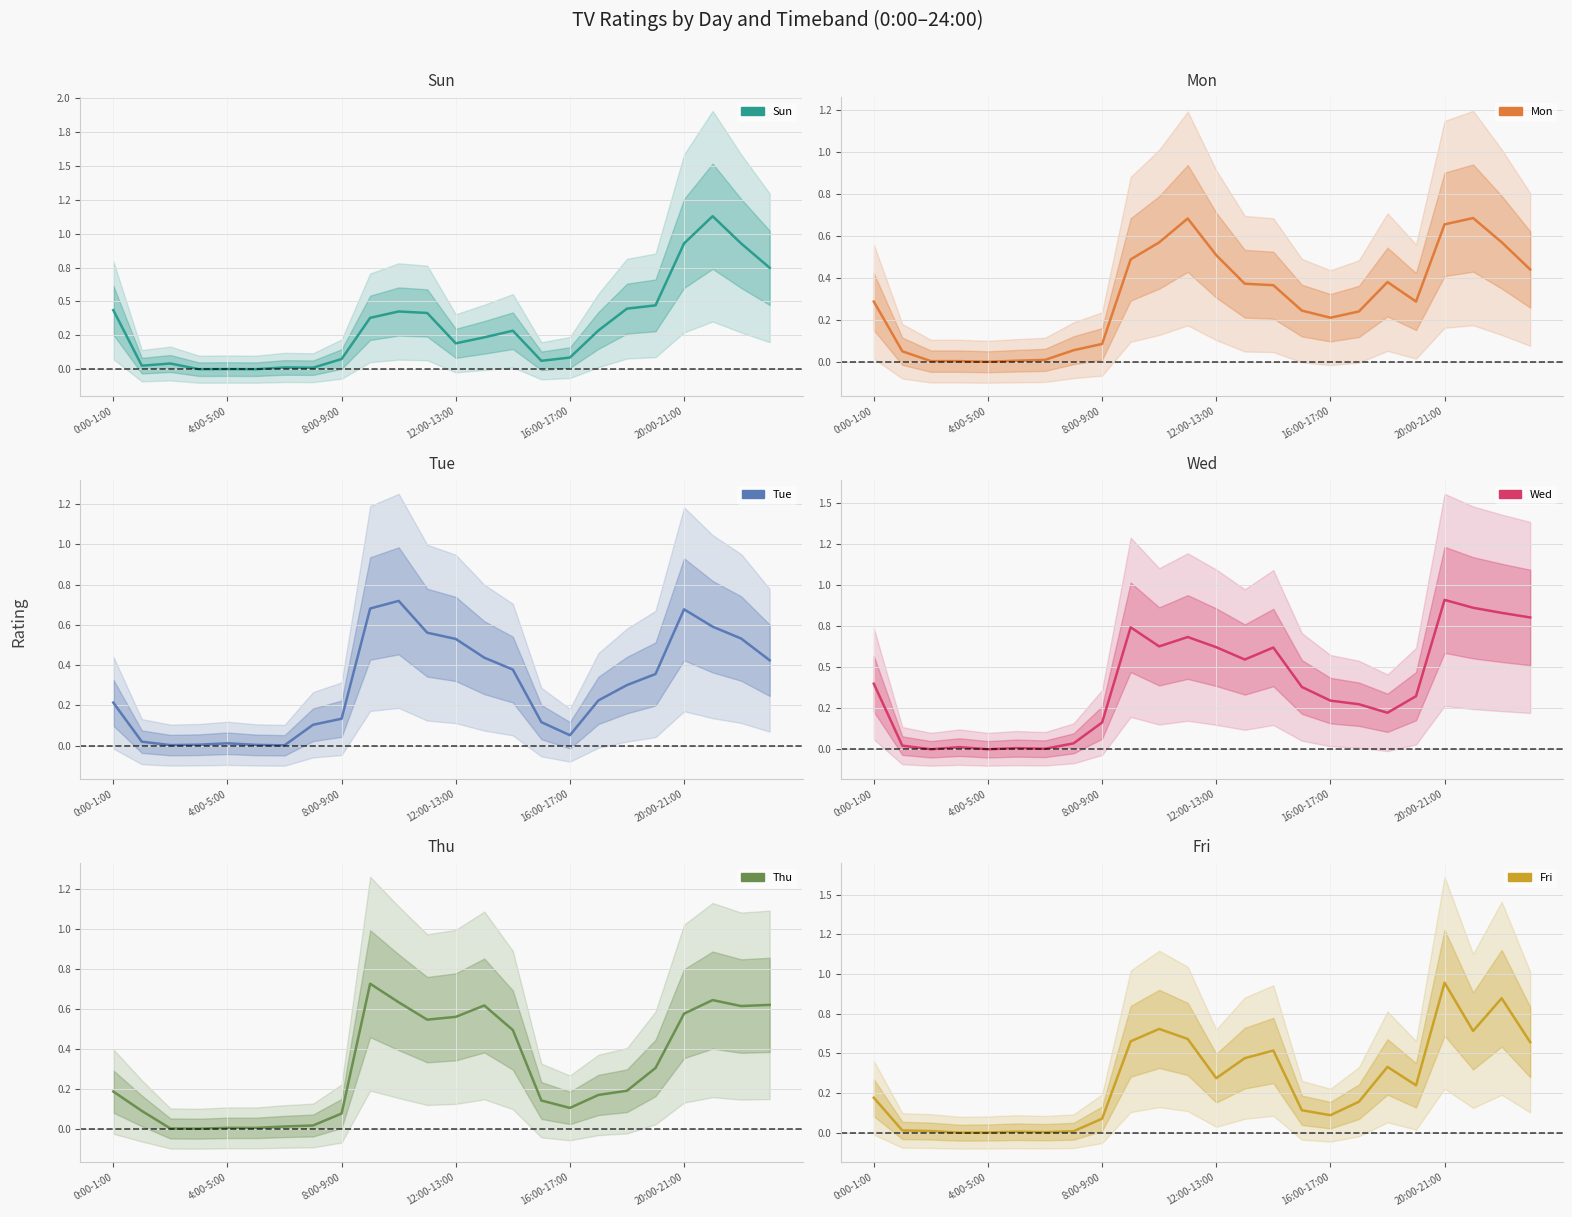

How many times do Mon and Thu cross each other?

13